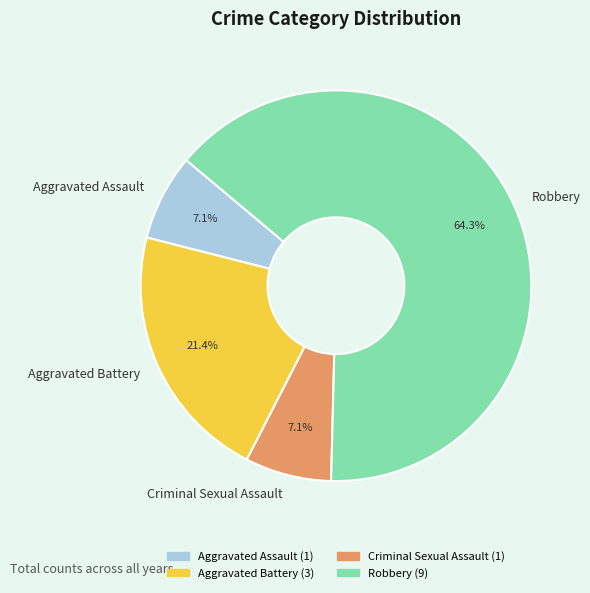

Count the number of slices in the pie.

4